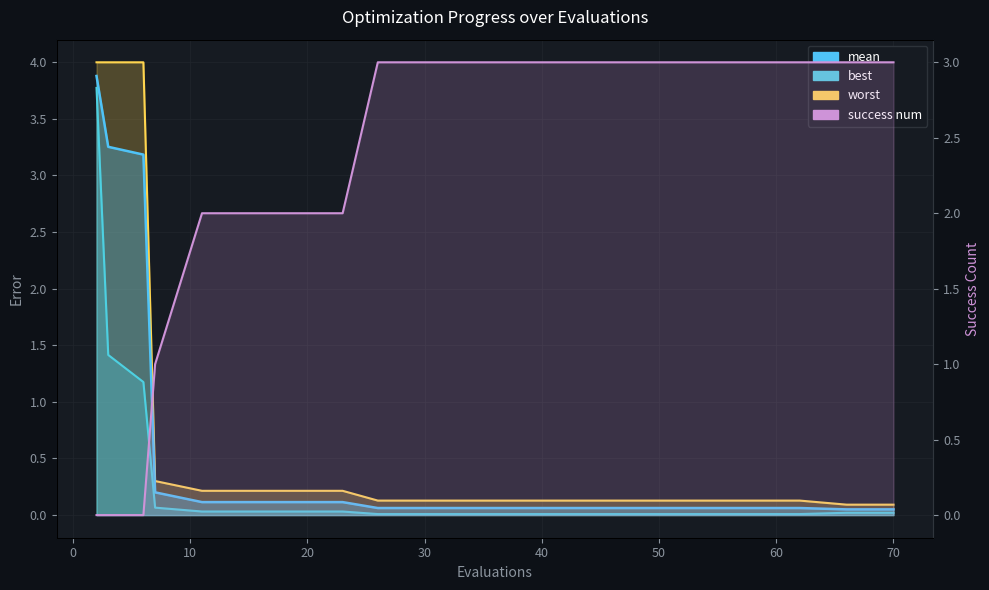

Reading left to right, what are all the values shown in this chart?

mean: 3.9	3.3	3.2	0.2	0.1	0.1	0.1	0.1	0.1	0.1	0.1	0.1	0.1	0.1	0.1	0.1	0.1	0.1	0.1	0.1
best: 3.8	1.4	1.2	0.1	0.0	0.0	0.0	0.0	0.0	0.0	0.0	0.0	0.0	0.0	0.0	0.0	0.0	0.0	0.0	0.0
worst: 4.0	4.0	4.0	0.3	0.2	0.2	0.2	0.2	0.1	0.1	0.1	0.1	0.1	0.1	0.1	0.1	0.1	0.1	0.1	0.1
success num: 0.0	0.0	0.0	1.0	2.0	2.0	2.0	2.0	3.0	3.0	3.0	3.0	3.0	3.0	3.0	3.0	3.0	3.0	3.0	3.0